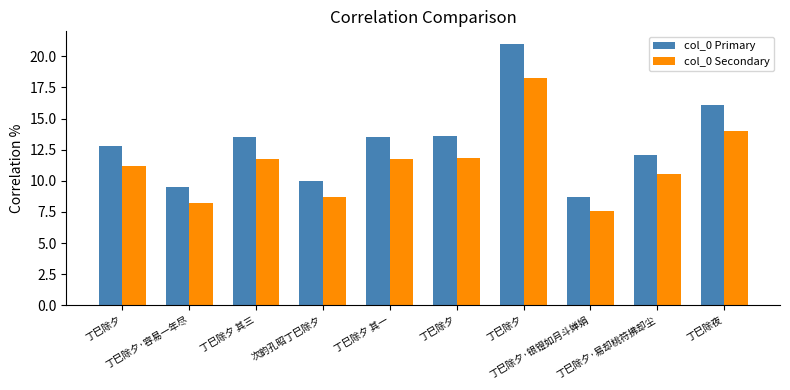

Which series changed the most between 丁巳除夕 and 次韵孔昭丁巳除夕?

col_0 Primary